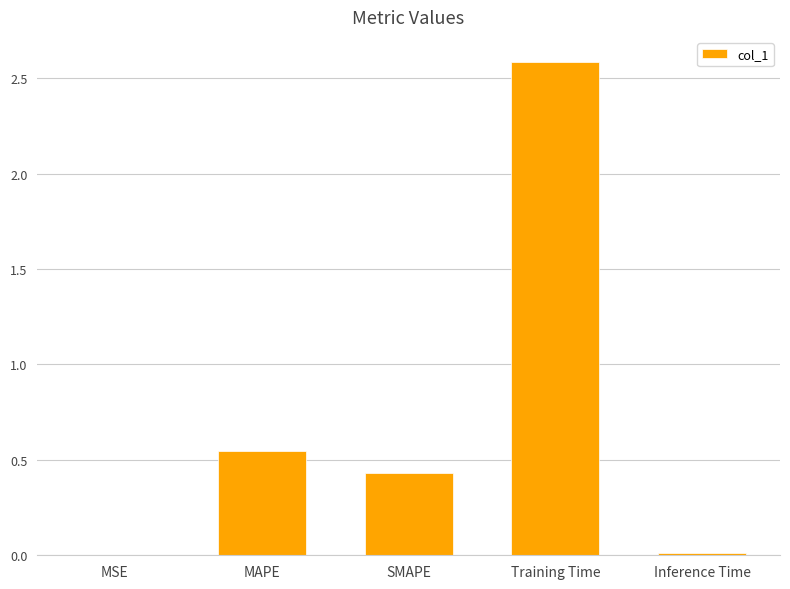

What is the change in value from MAPE to Training Time?

+2.0